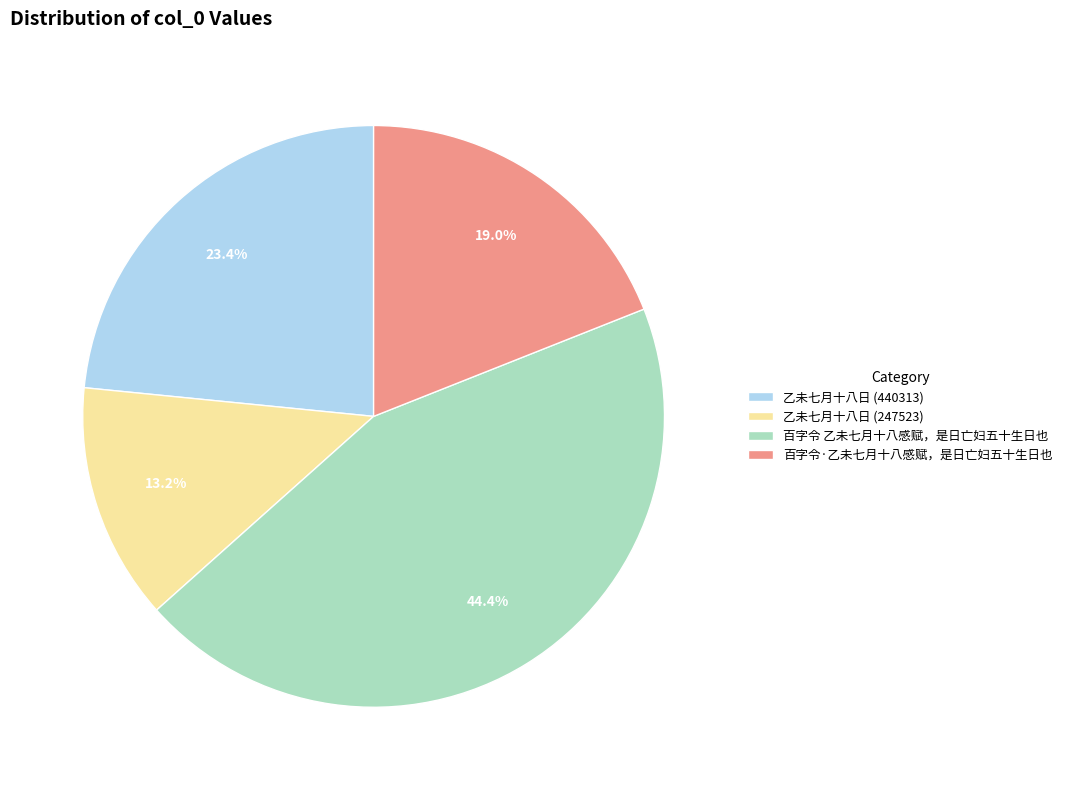

What percentage is NOT represented by 乙未七月十八日 (440313)?

76.6%